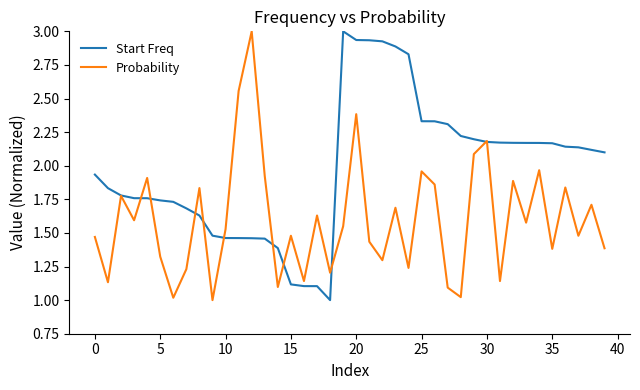

What is the minimum value for Start Freq?

1.0